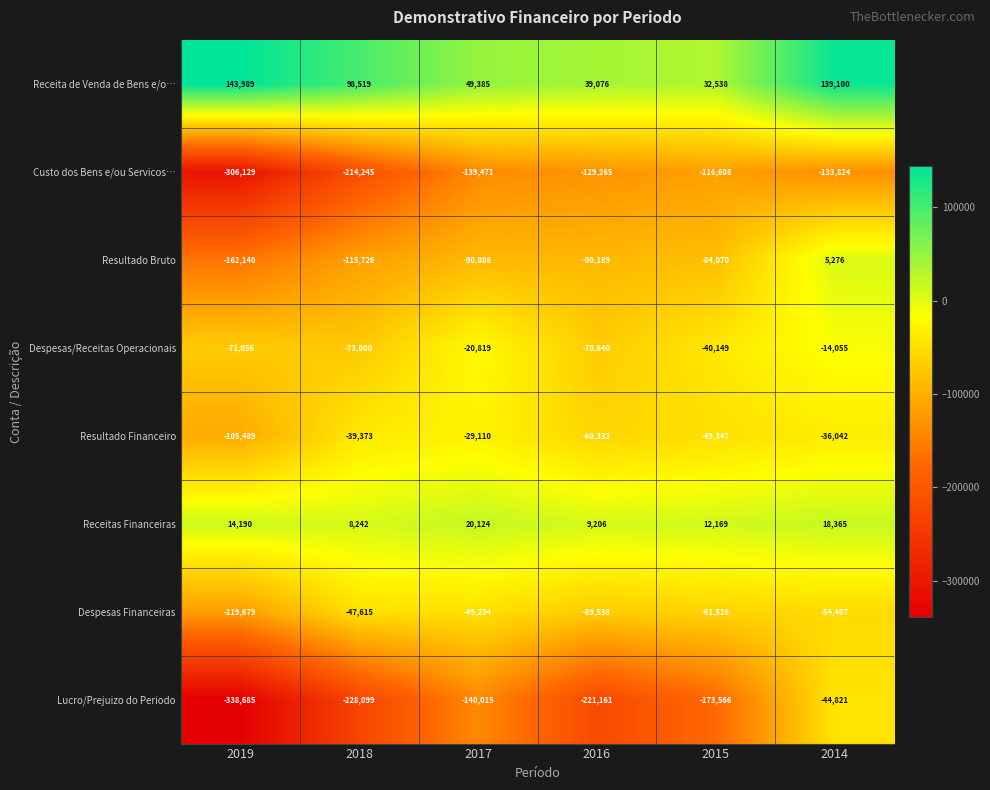

What is the difference between the highest and lowest values at 2016?

260237